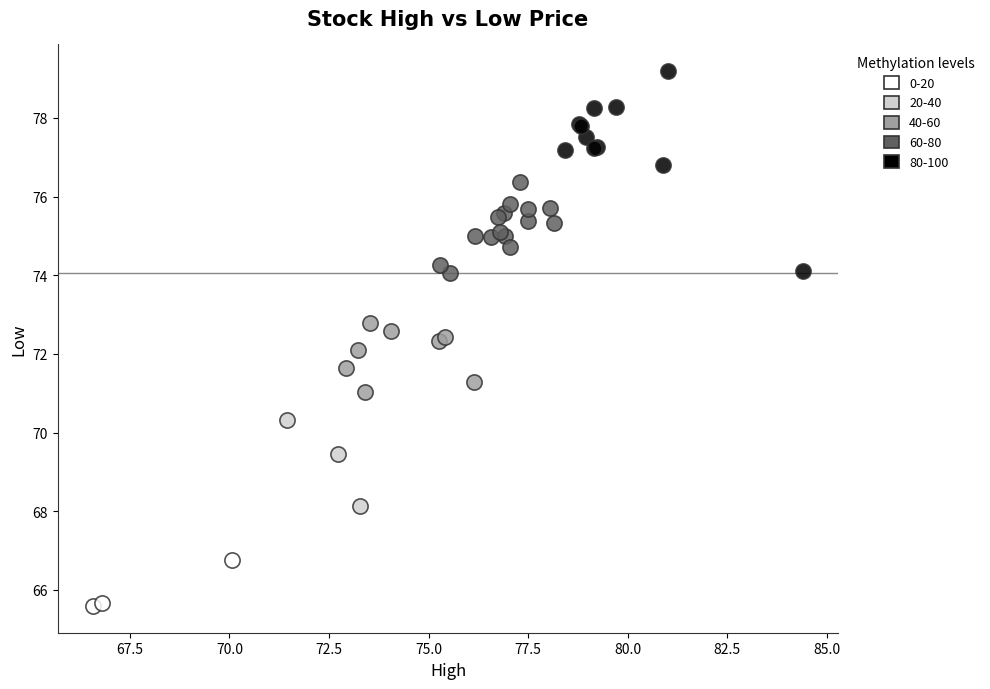

Which series contains the highest Y value?

80-100